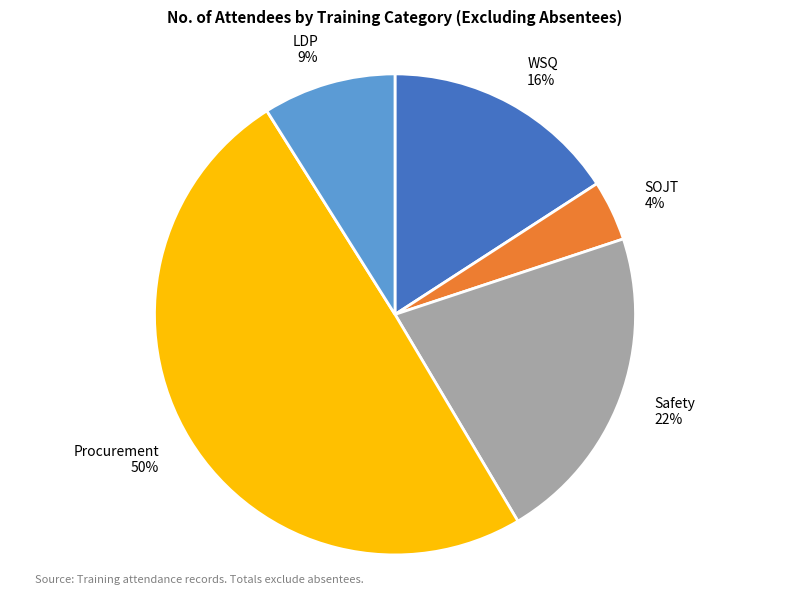

What percentage is the LDP slice, to the nearest percent?

9%